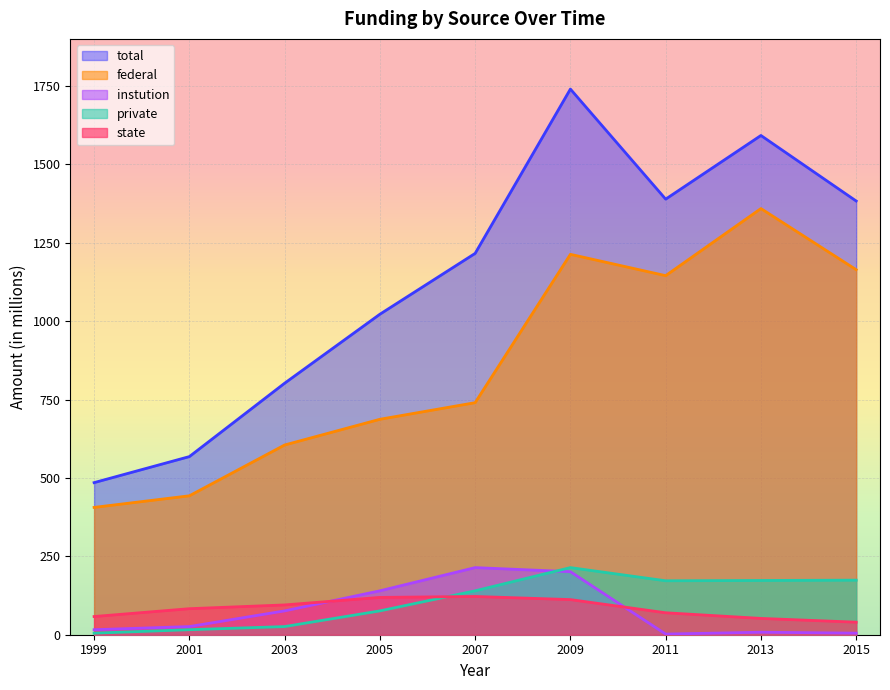

The value of total at 2011 is 2049. True or false?

False